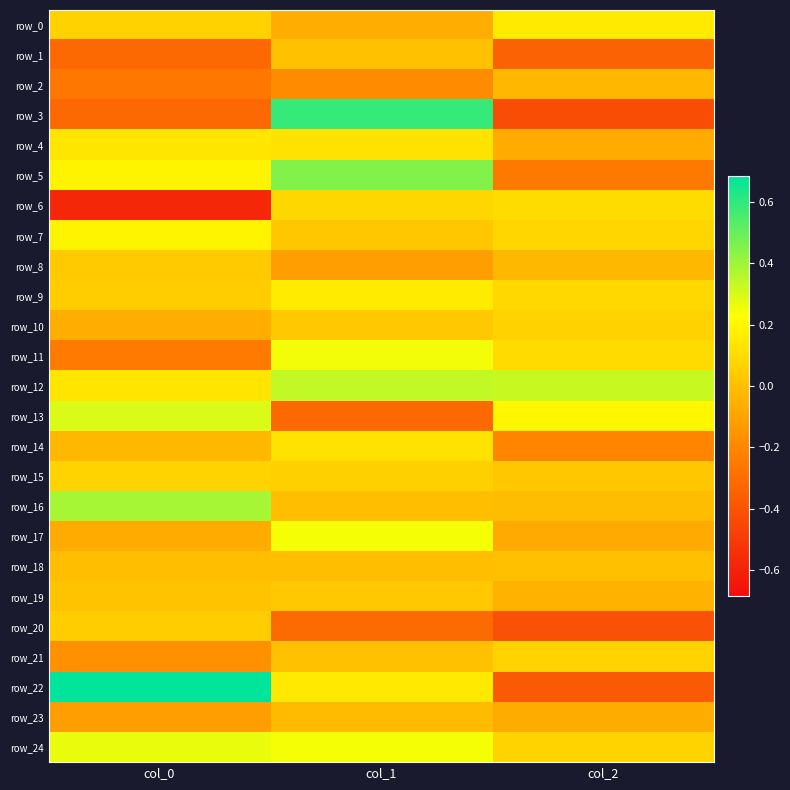

Is it true that row_2 equals -0.2 at col_1?

True